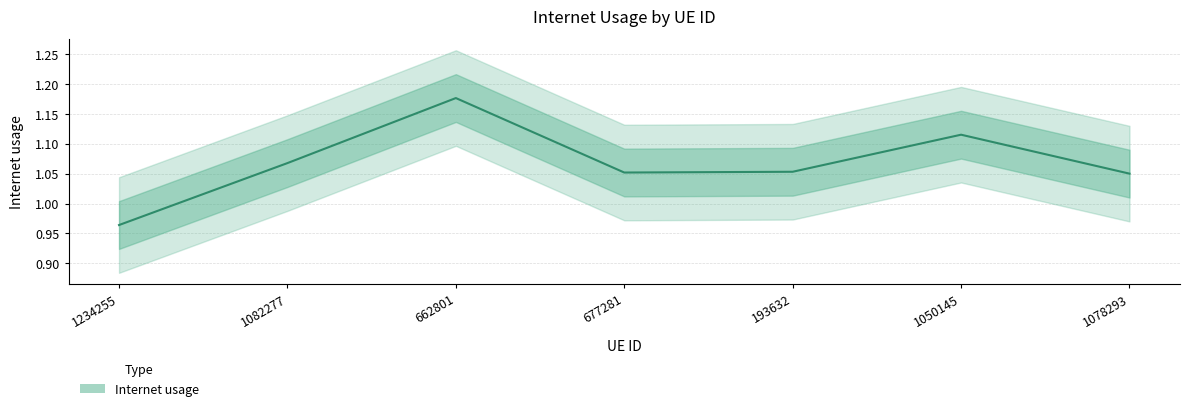

Reading left to right, extract all data points from this chart.

1234255=1.0	1082277=1.1	662801=1.2	677281=1.1	193632=1.1	1050145=1.1	1078293=1.1